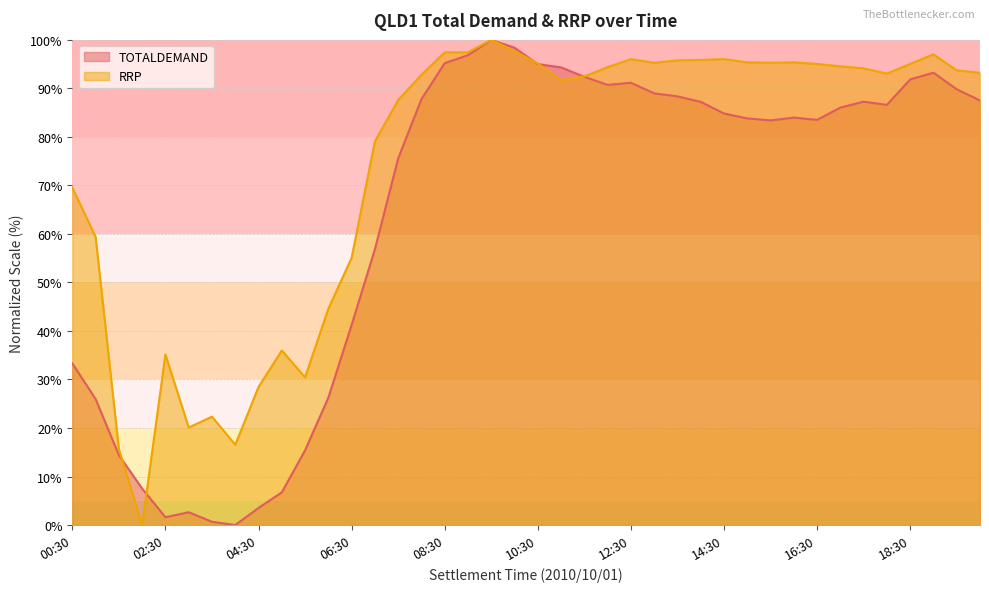

Which has a higher value, 03:30 or 04:30?

04:30